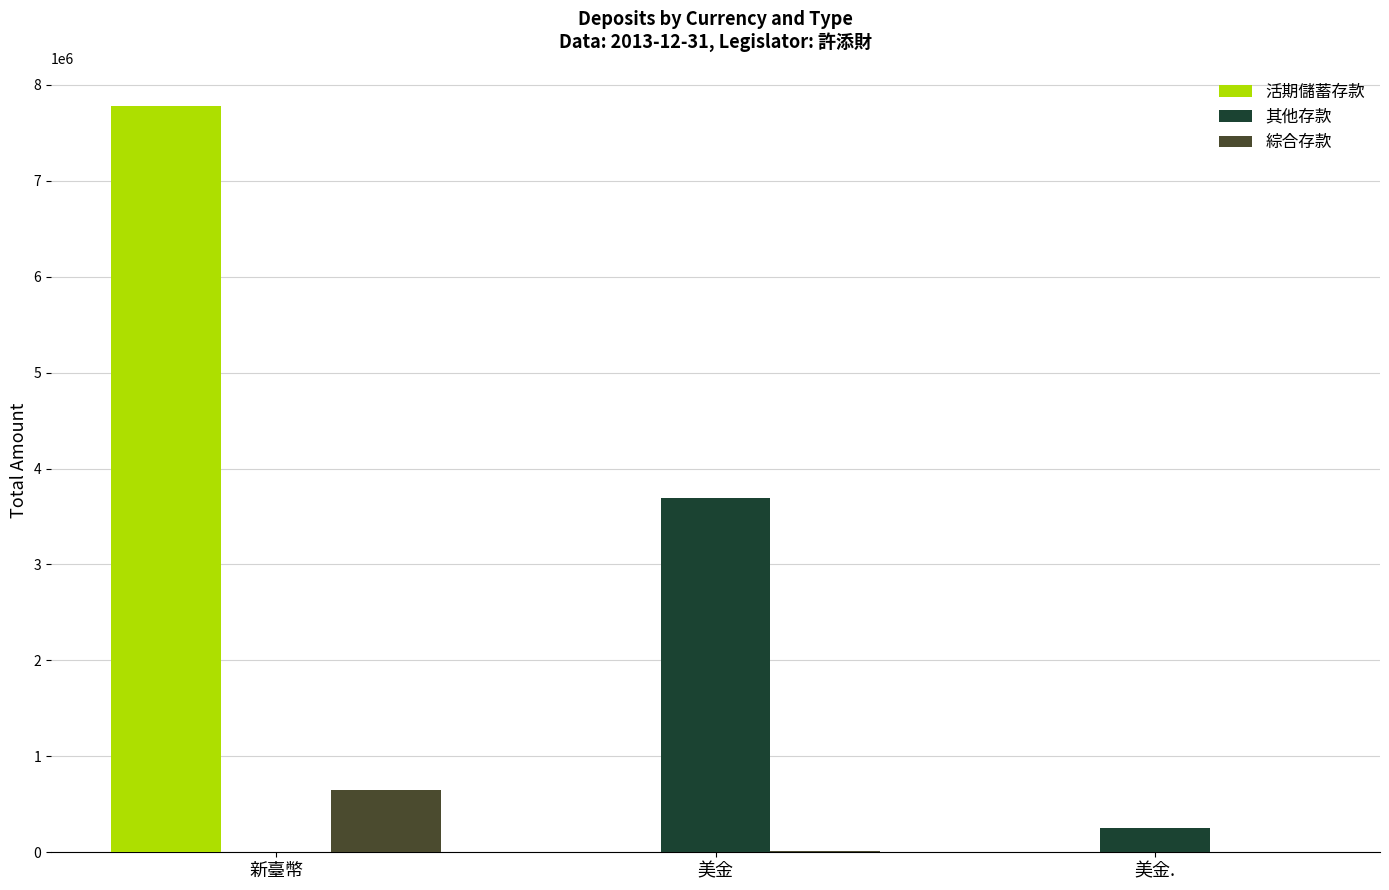

The value of 綜合存款 at 美金. is 305431.2. True or false?

False